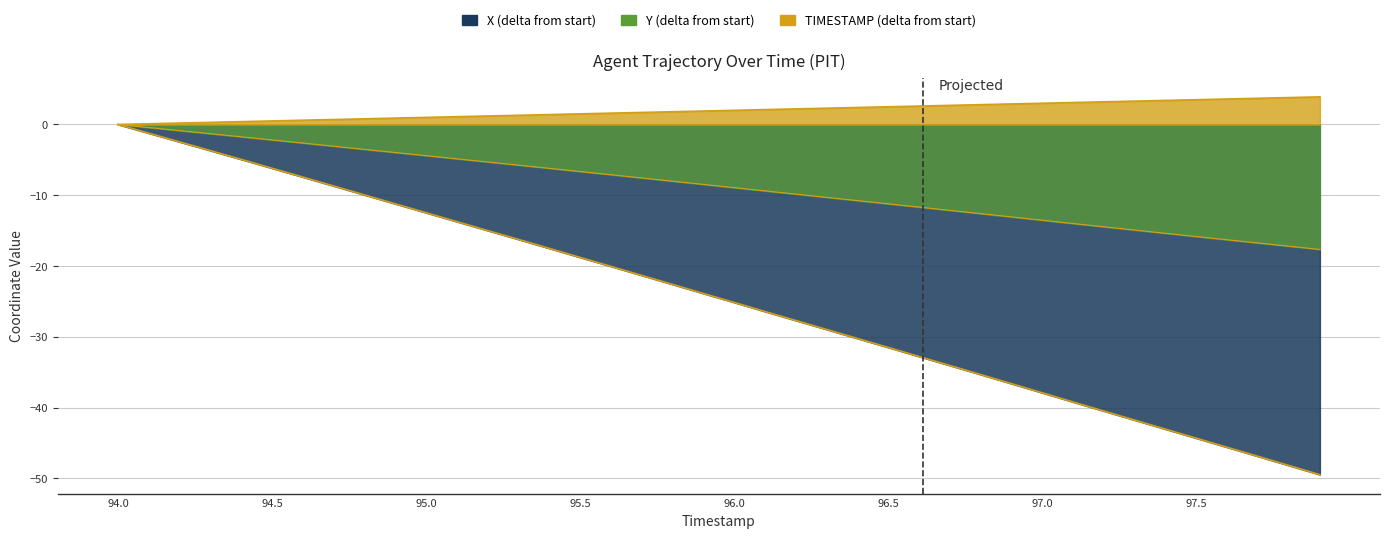

Is it true that X equals -81.8 at 97.8?

False